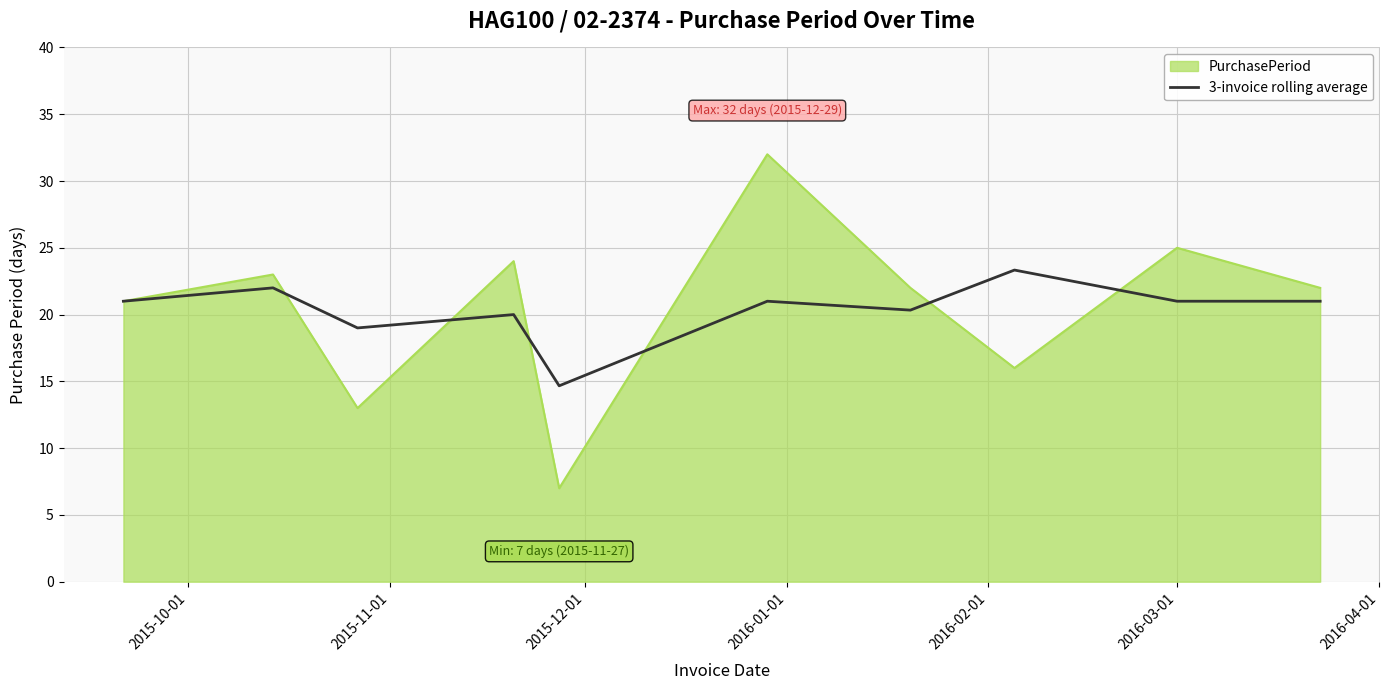

Which series has the largest range (max minus min)?

PurchasePeriod